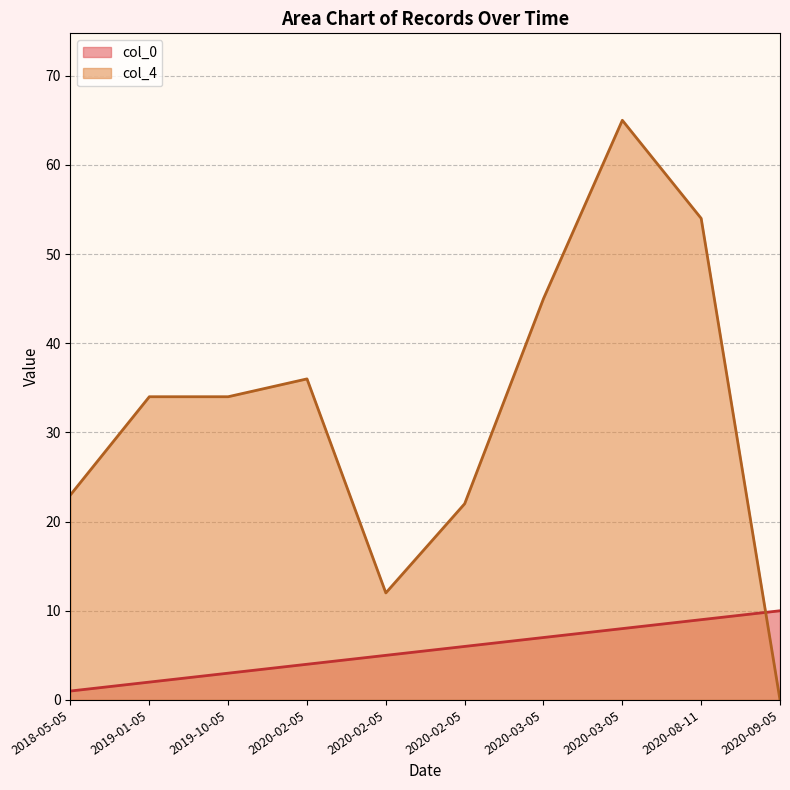

How many col_0 values are between 3 and 8?

6